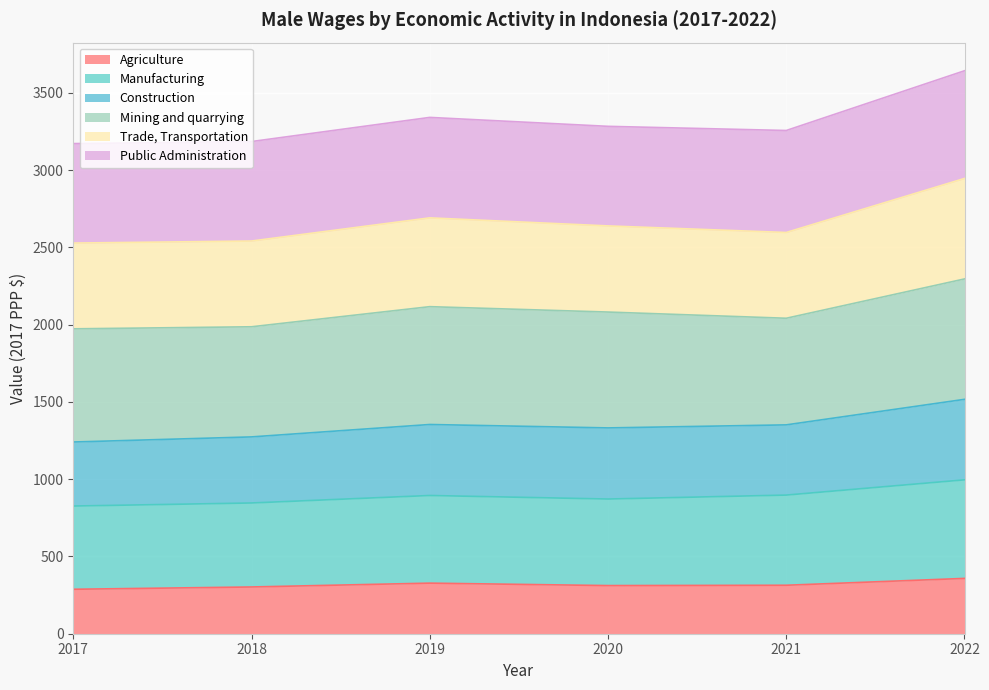

What is the lowest value of the Agriculture series?

287.6